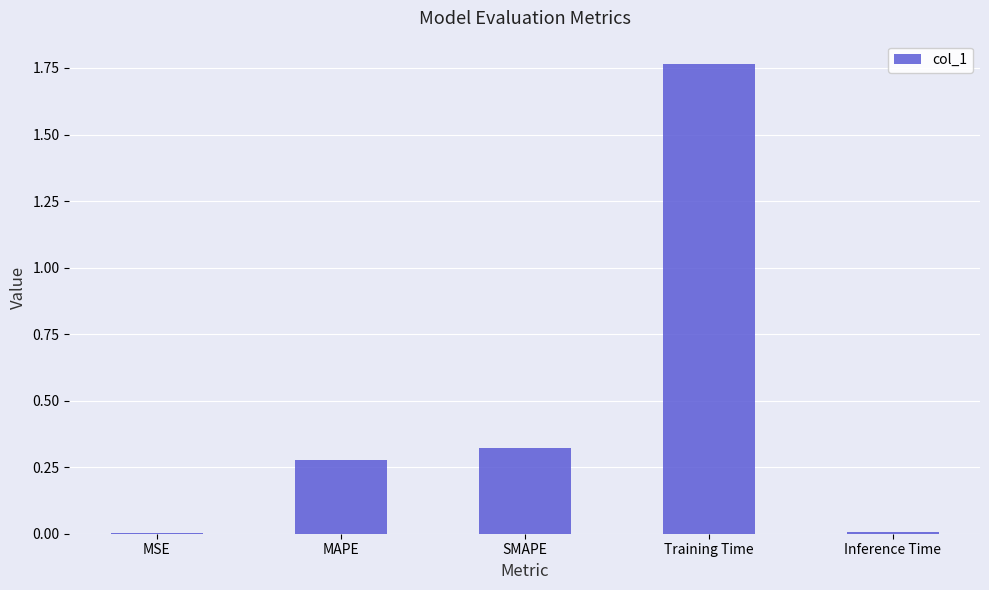

What is the change in value from SMAPE to Training Time?

+1.4